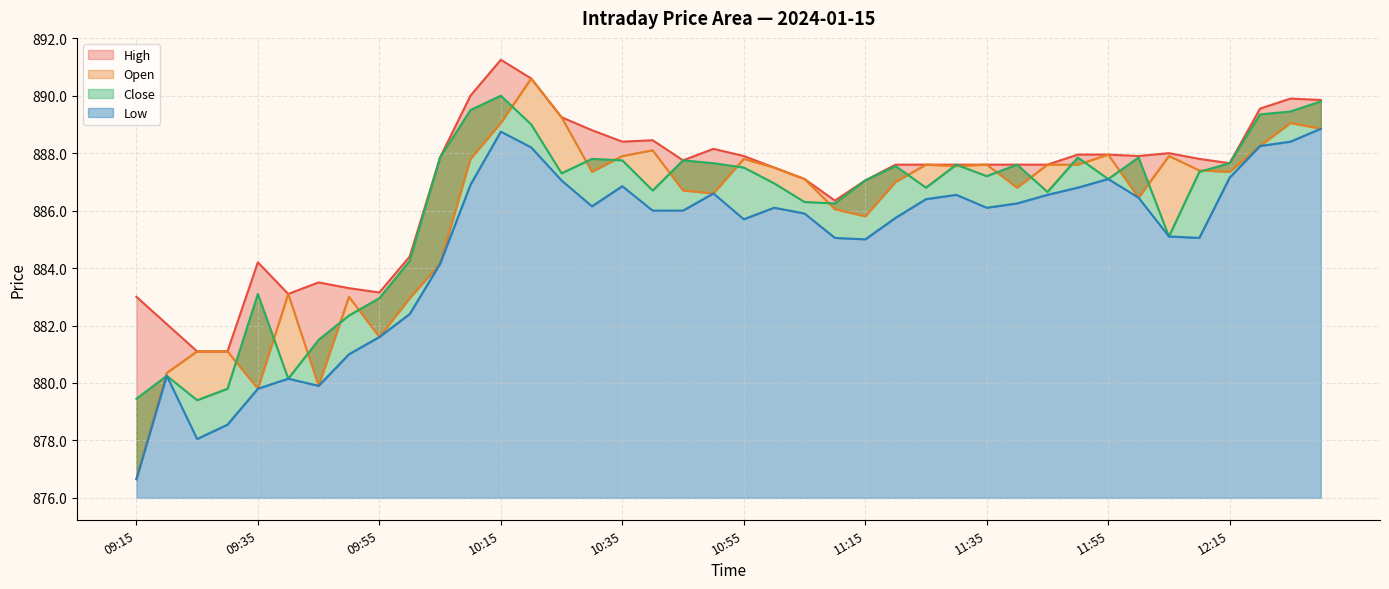

Read the Low value at 11:10.

885.0